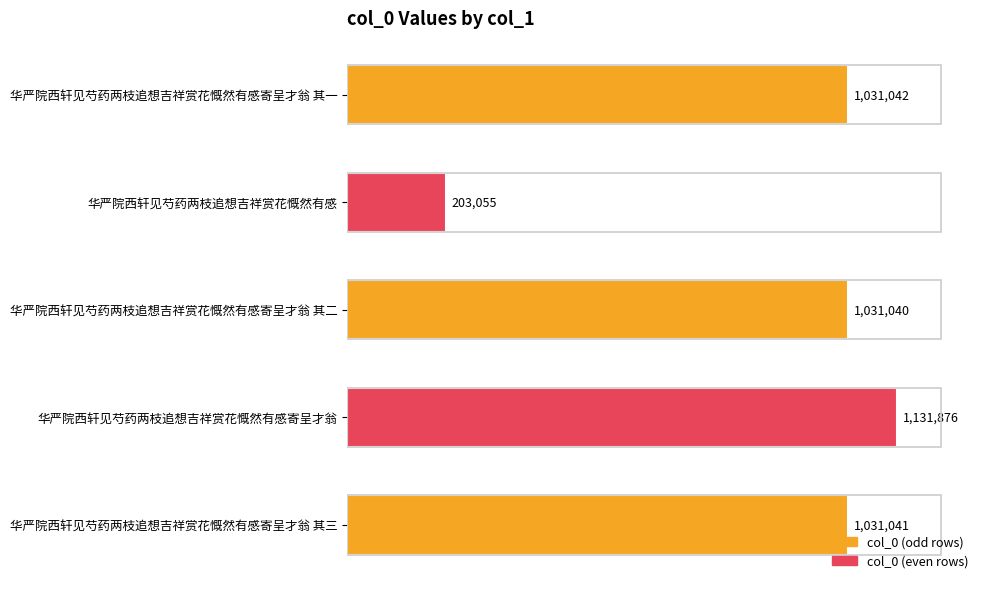

Does the chart contain any negative values?

No